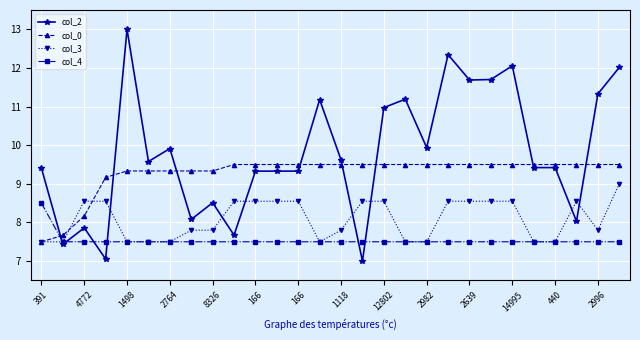

Which series has the largest total across all categories?

col_2